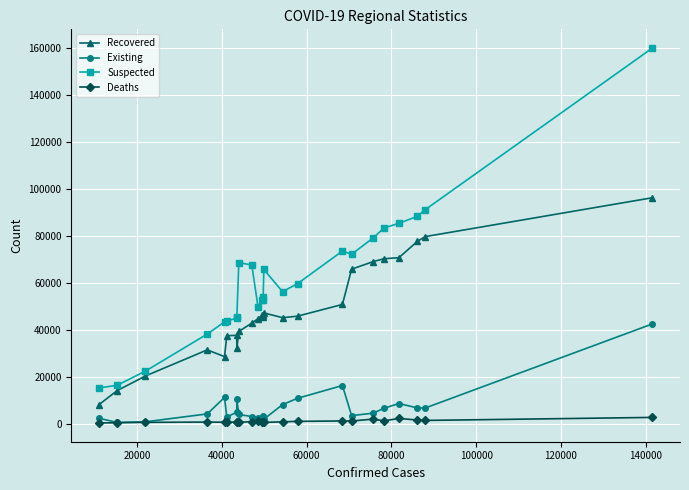

Which series has the largest total across all categories?

Suspected